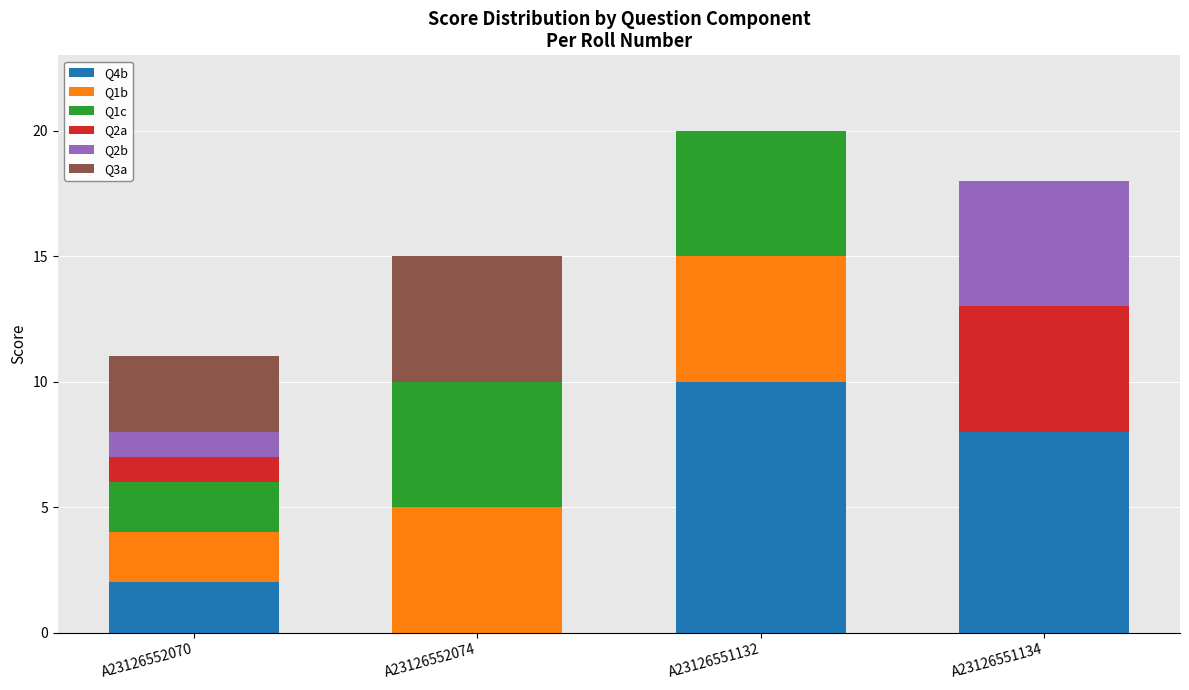

How many data points does each series have?

4